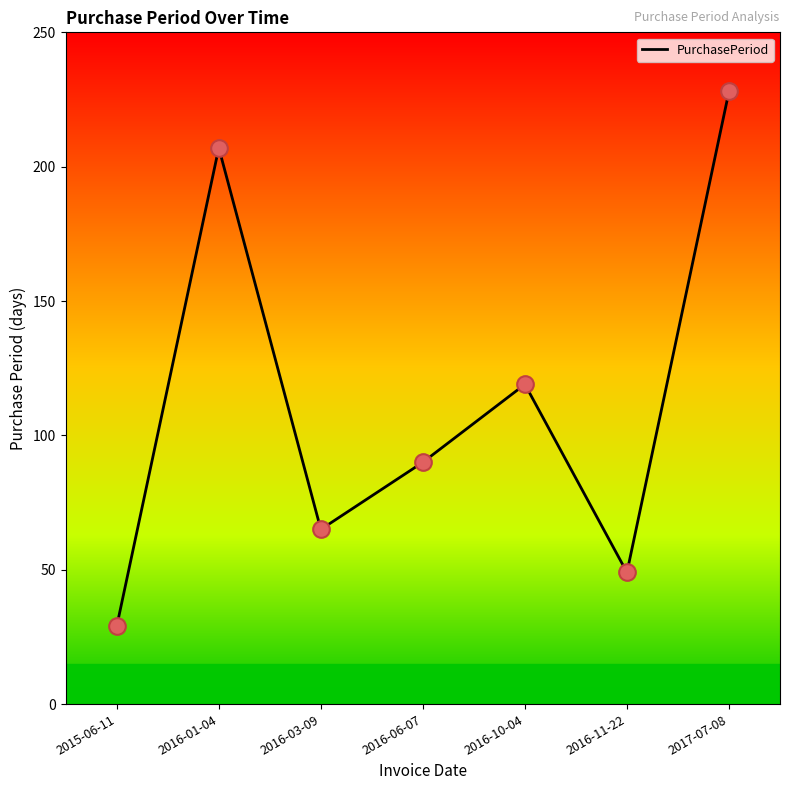

Approximately how many times larger is the value at 2016-10-04 compared to 2016-06-07?

1.3